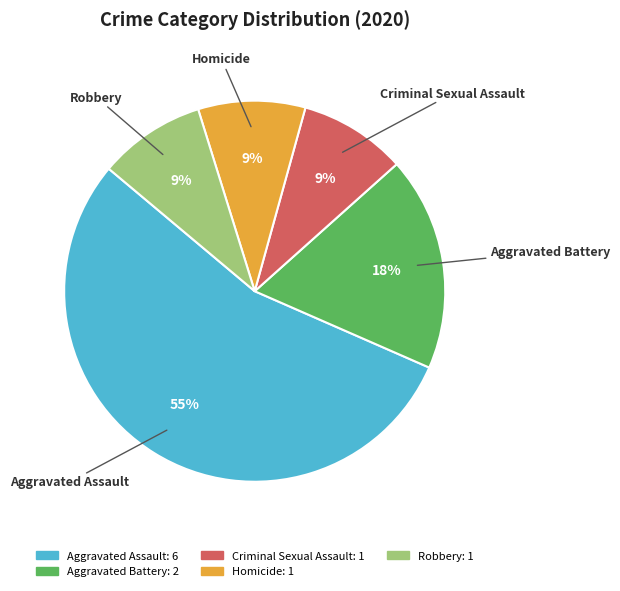

What is the largest slice in the pie chart?

Aggravated Assault